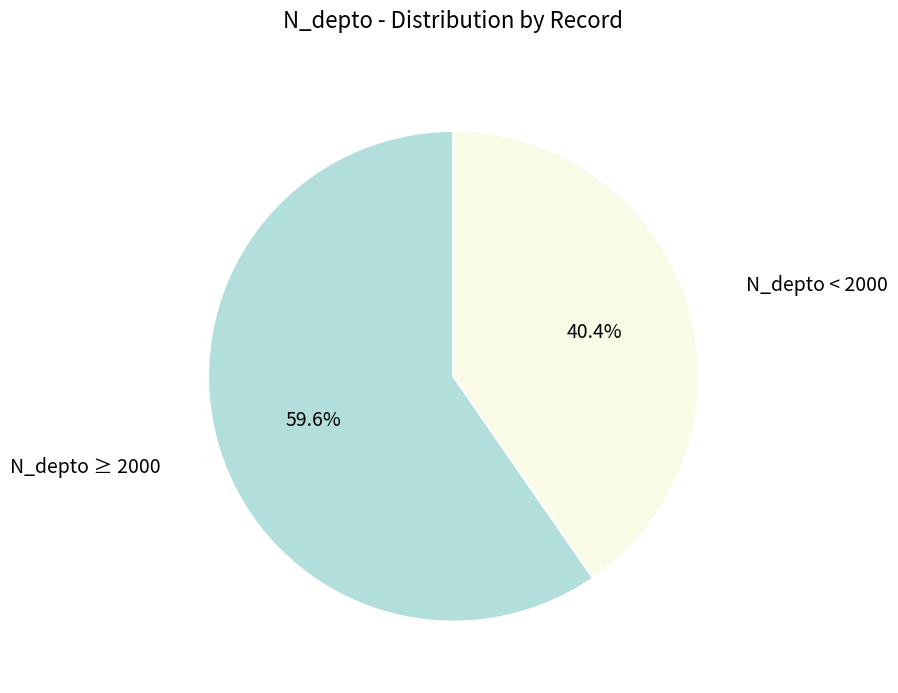

Is there a majority slice in this chart?

Yes